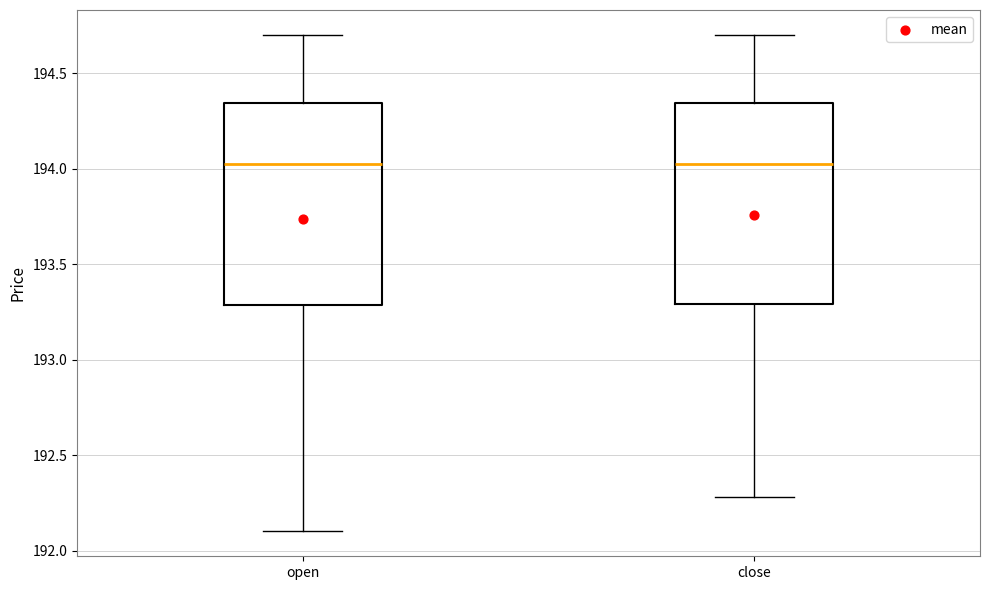

Where is the upper edge of the box for open on the y-axis? The values are not printed on the chart, so give them approximately, as read against the axis.

194.35